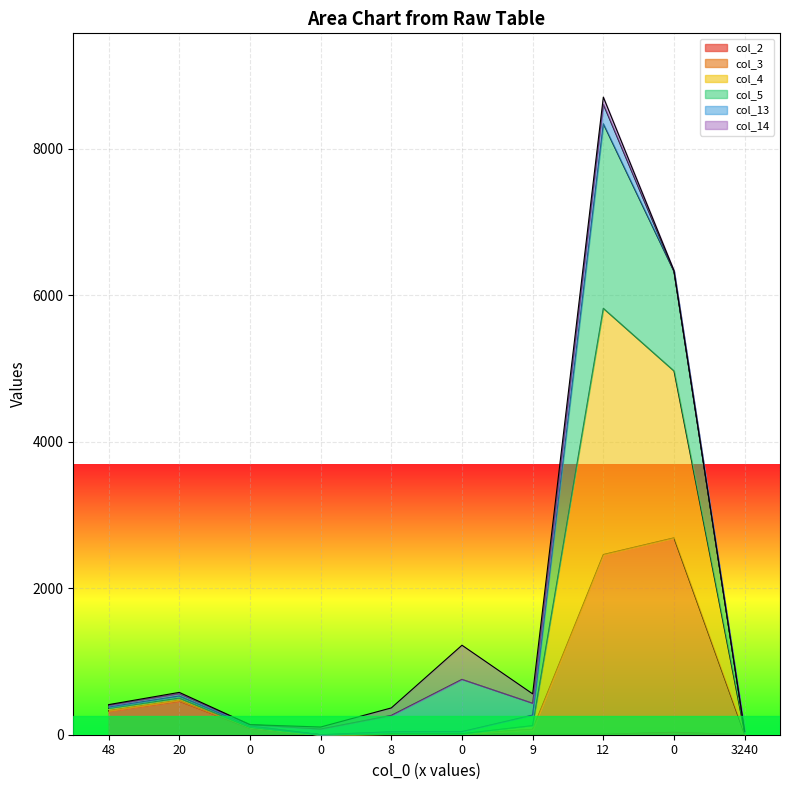

Where is col_3 nearest to the value 1344?

20